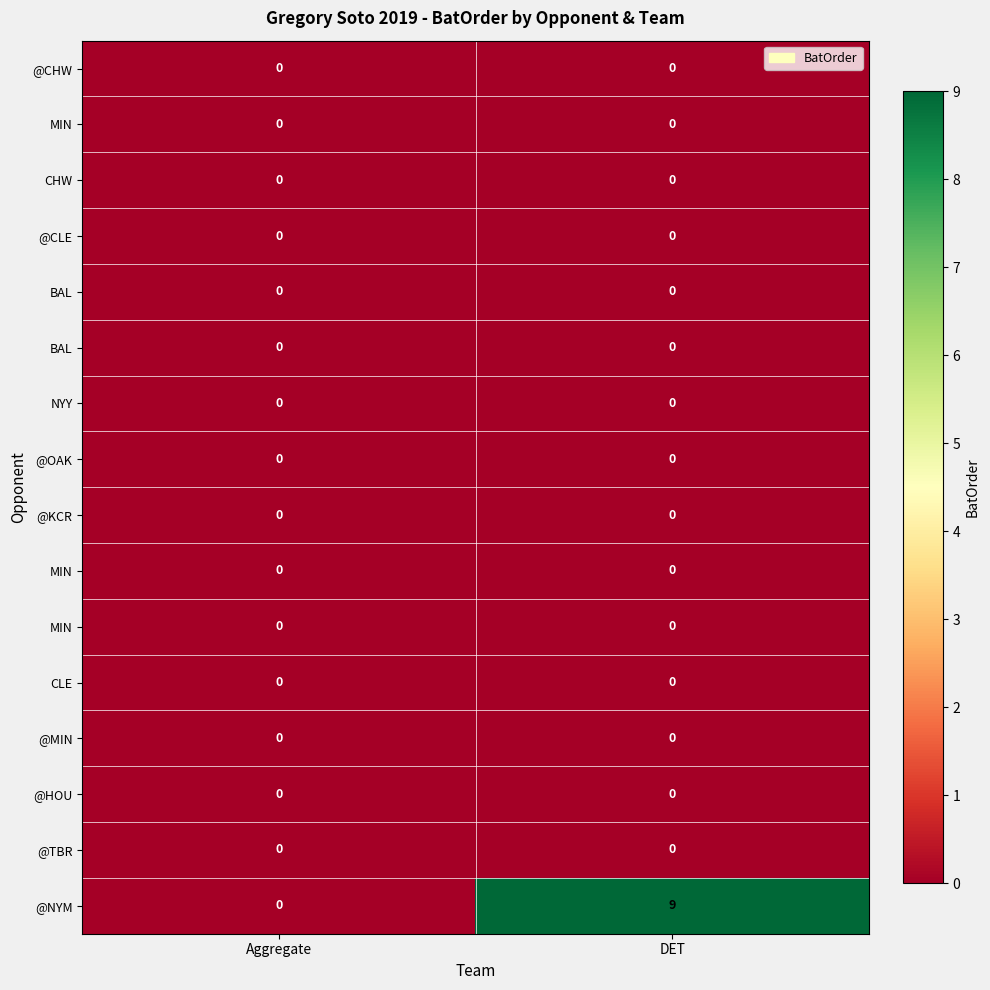

What is the total value across all series at DET?

9